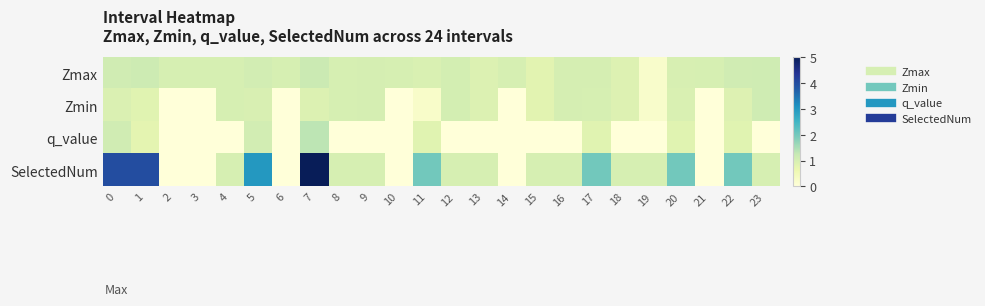

Reading left to right, extract all data points from this chart.

Zmax: 0=1.1	1=1.1	2=1.0	3=1.0	4=1.0	5=1.1	6=1.0	7=1.2	8=1.0	9=1.0	10=1.0	11=1.0	12=1.0	13=0.9	14=1.0	15=0.8	16=1.0	17=1.0	18=0.9	19=0.2	20=1.0	21=1.0	22=1.1	23=1.1
Zmin: 0=0.9	1=0.8	2=0.0	3=0.0	4=1.0	5=1.0	6=0.0	7=0.9	8=1.0	9=1.0	10=0.0	11=0.3	12=1.0	13=0.9	14=0.0	15=0.8	16=1.0	17=1.0	18=0.9	19=0.2	20=0.9	21=0.0	22=0.9	23=1.1
q_value: 0=1.1	1=0.8	2=0.0	3=0.0	4=0.0	5=1.1	6=0.0	7=1.3	8=0.0	9=0.0	10=0.0	11=0.8	12=0.0	13=0.0	14=0.0	15=0.0	16=0.0	17=0.8	18=0.0	19=0.0	20=0.8	21=0.0	22=0.8	23=0.0
SelectedNum: 0=4.0	1=4.0	2=0.0	3=0.0	4=1.0	5=3.0	6=0.0	7=5.0	8=1.0	9=1.0	10=0.0	11=2.0	12=1.0	13=1.0	14=0.0	15=1.0	16=1.0	17=2.0	18=1.0	19=1.0	20=2.0	21=0.0	22=2.0	23=1.0